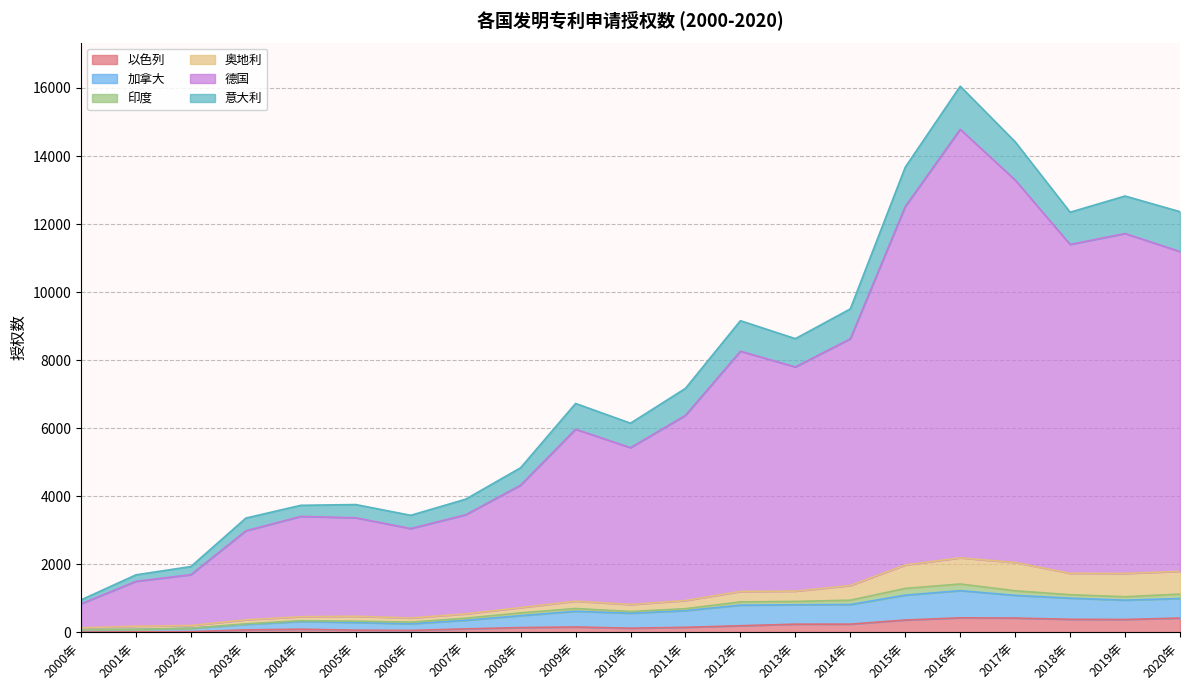

Where does the 意大利 series first go above 699?

2009年